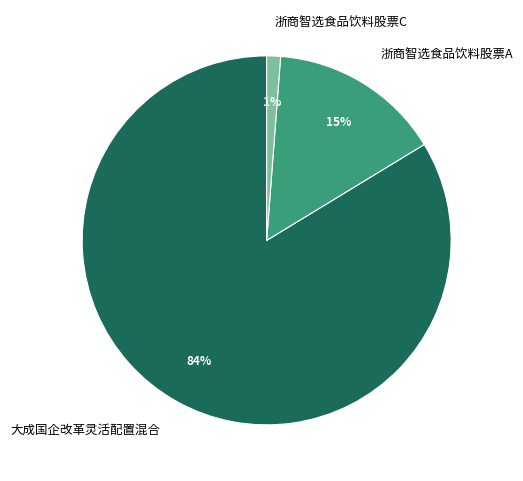

To the nearest percent, what percentage of the pie is 大成国企改革灵活配置混合?

84%